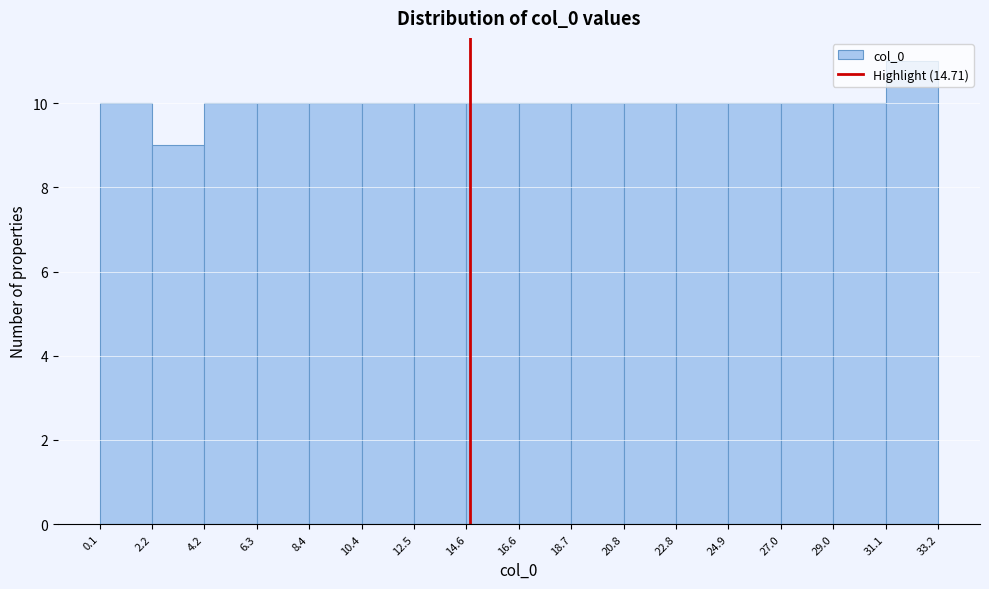

Over which range of the x-axis is the bar tallest?

31.1 to 33.2